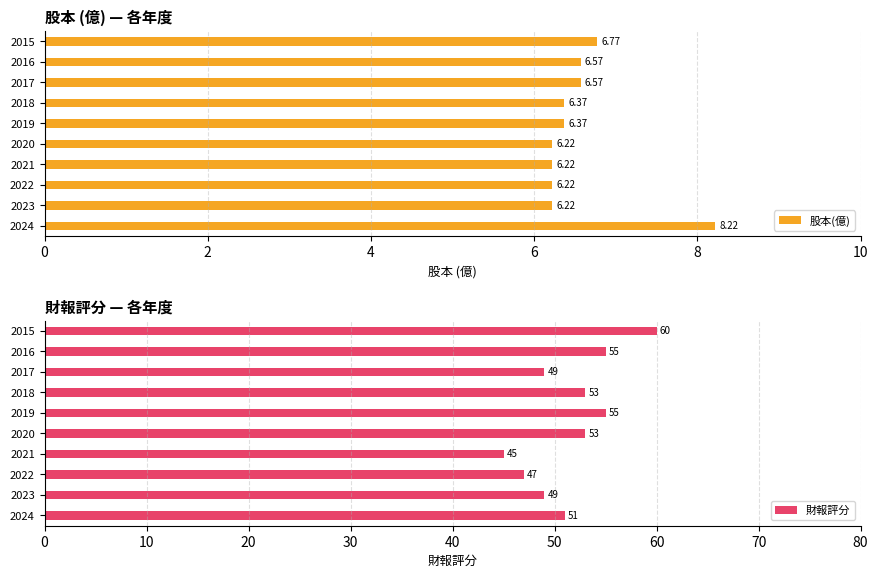

Reading left to right, transcribe all the data shown in this chart.

股本(億): 8.2	6.2	6.2	6.2	6.2	6.4	6.4	6.6	6.6	6.8
財報評分: 51.0	49.0	47.0	45.0	53.0	55.0	53.0	49.0	55.0	60.0